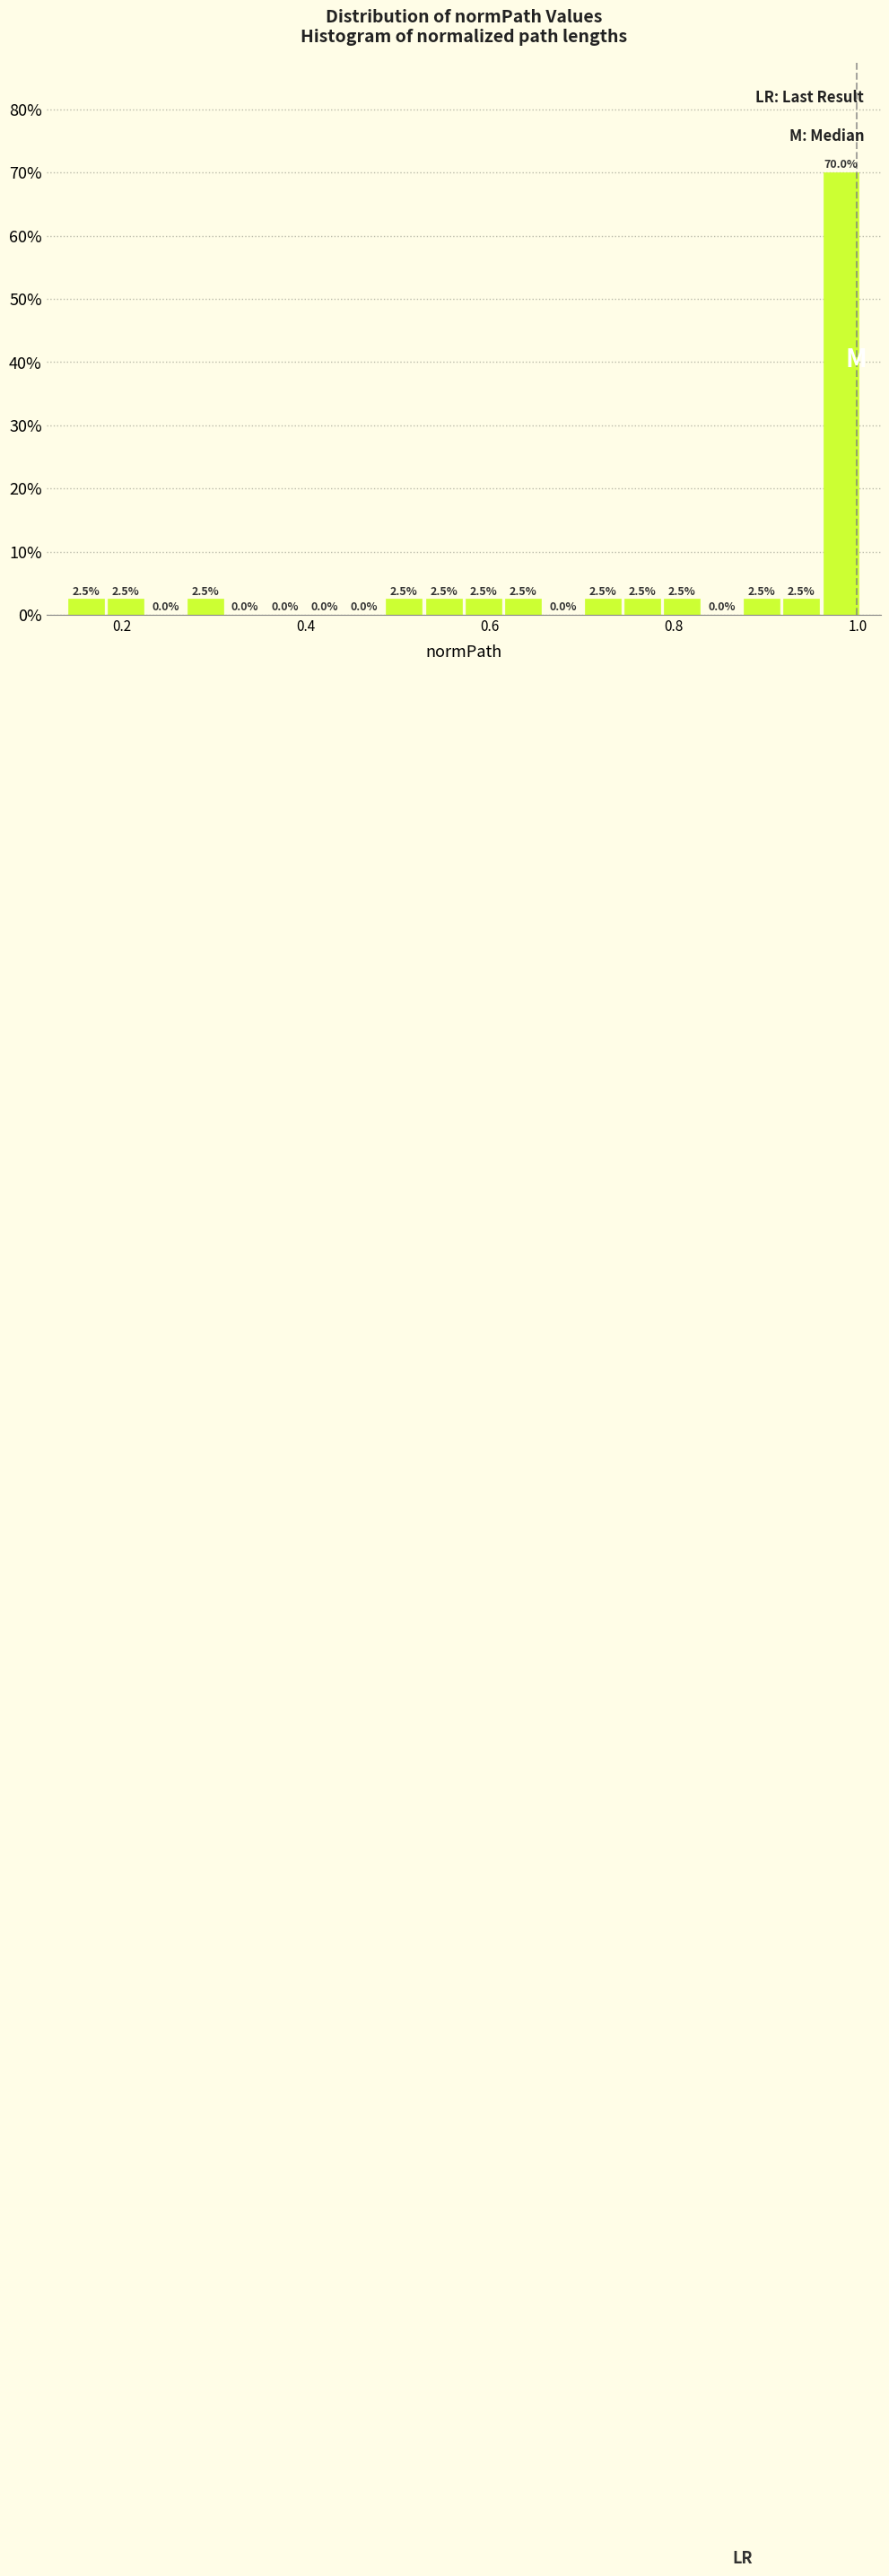

Read against the x-axis, roughly where is the centre of the tallest bar?

0.98